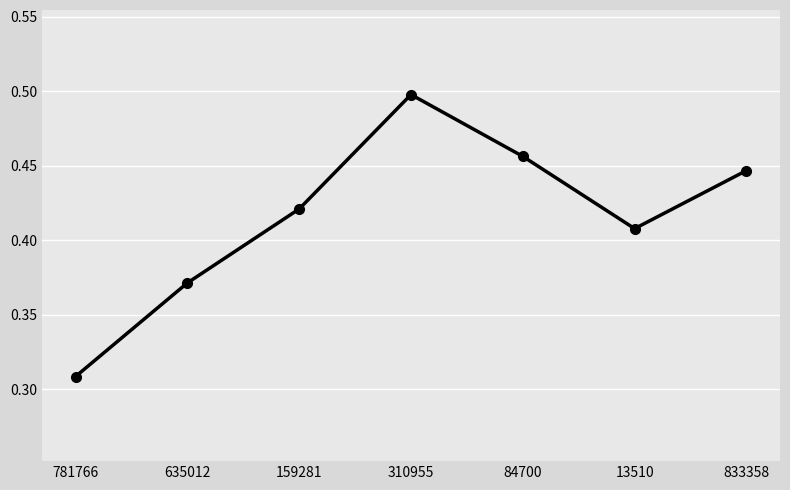

Which has a higher value, 84700 or 833358?

84700